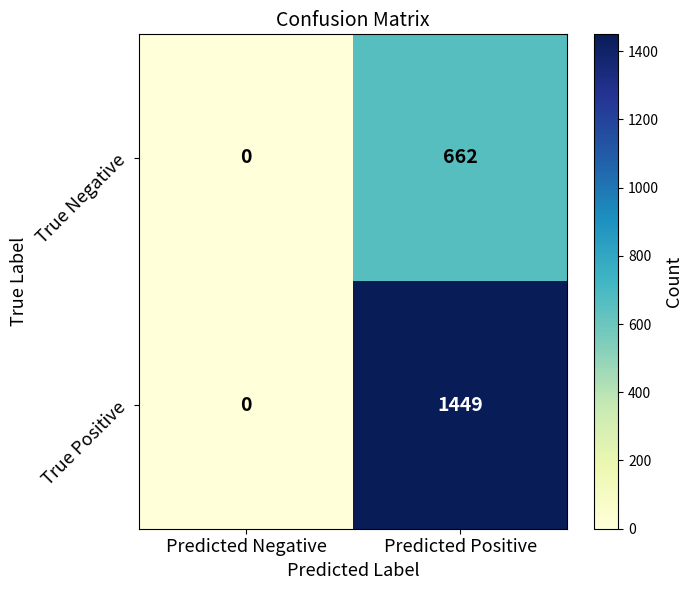

How many series are shown in this chart?

2